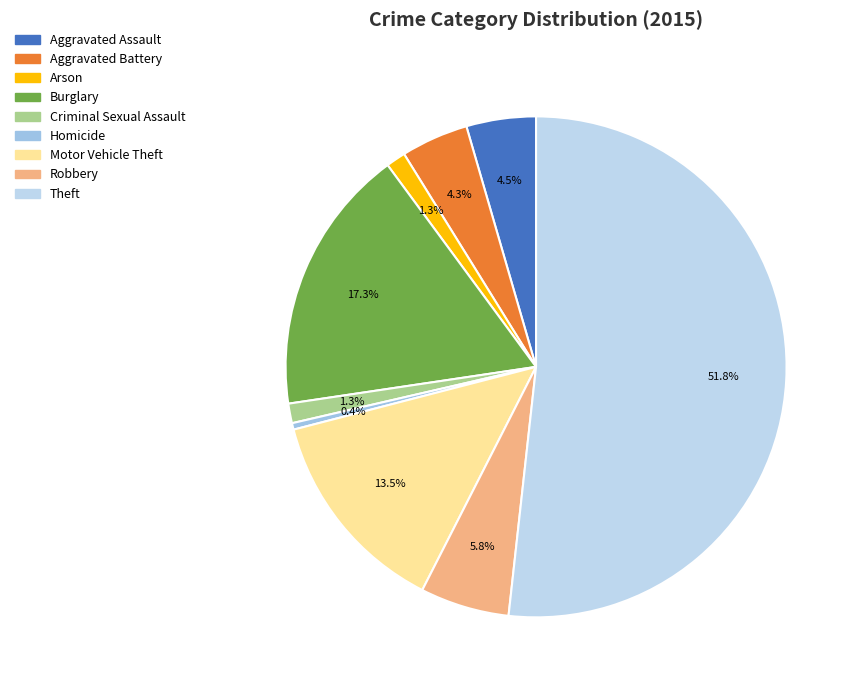

To the nearest percent, what is the average slice percentage?

11%